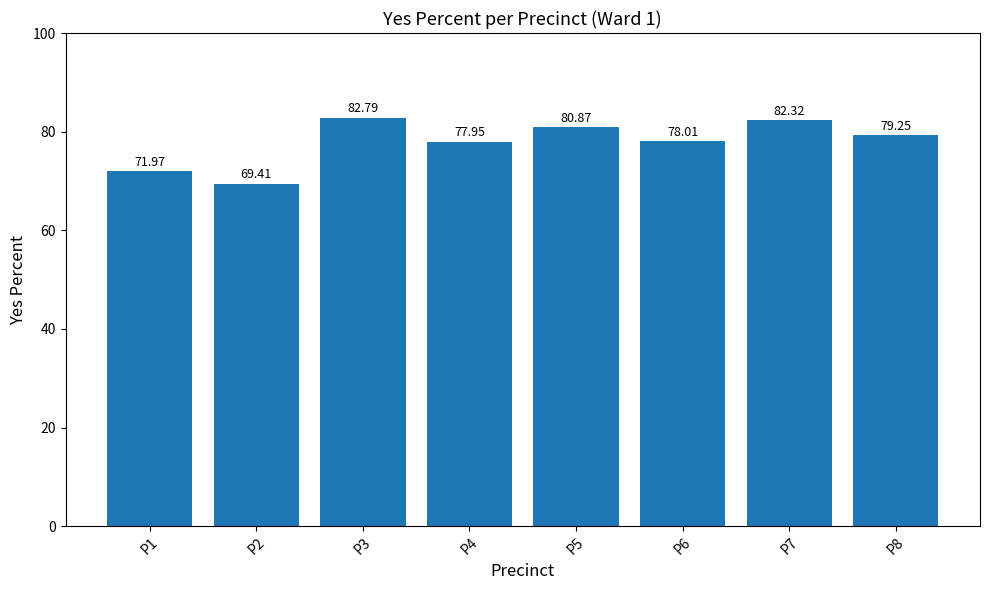

What is the sum of the values at P6 and P5?

158.9